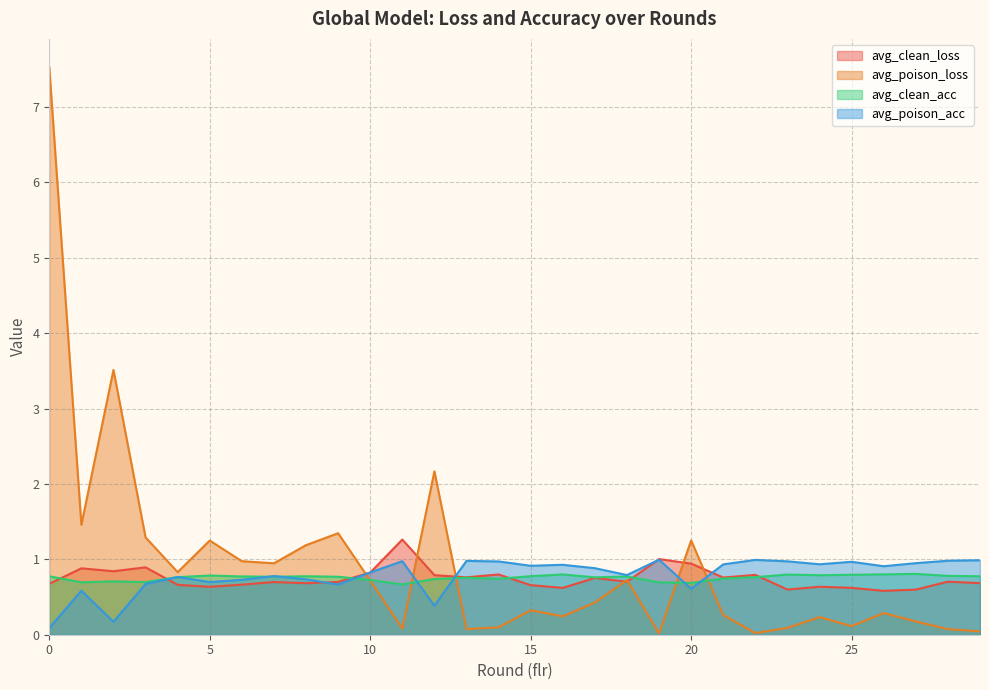

How many interior local peaks does the avg_clean_loss series have?

10